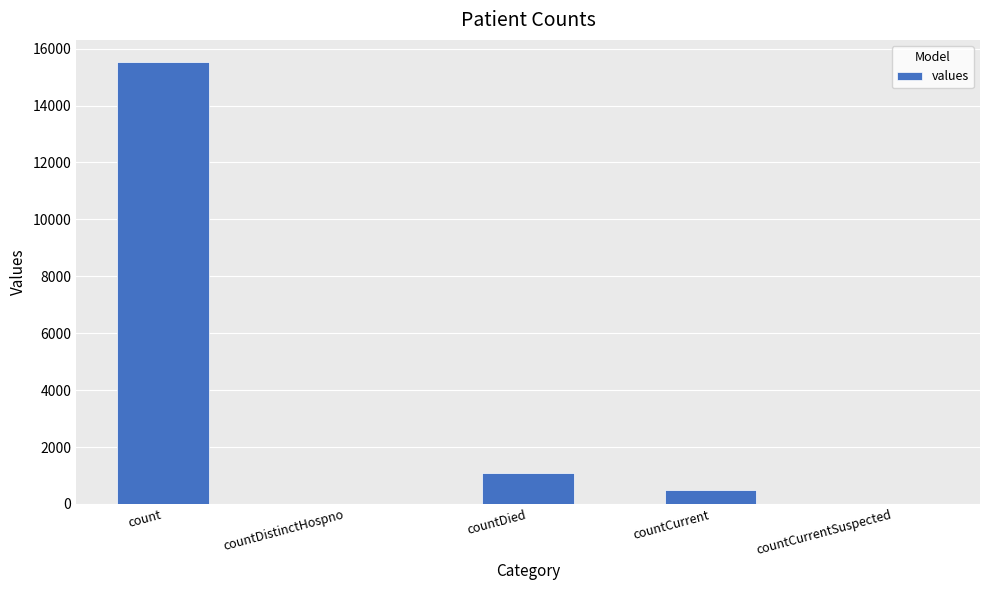

Does the chart contain stacked bars?

No